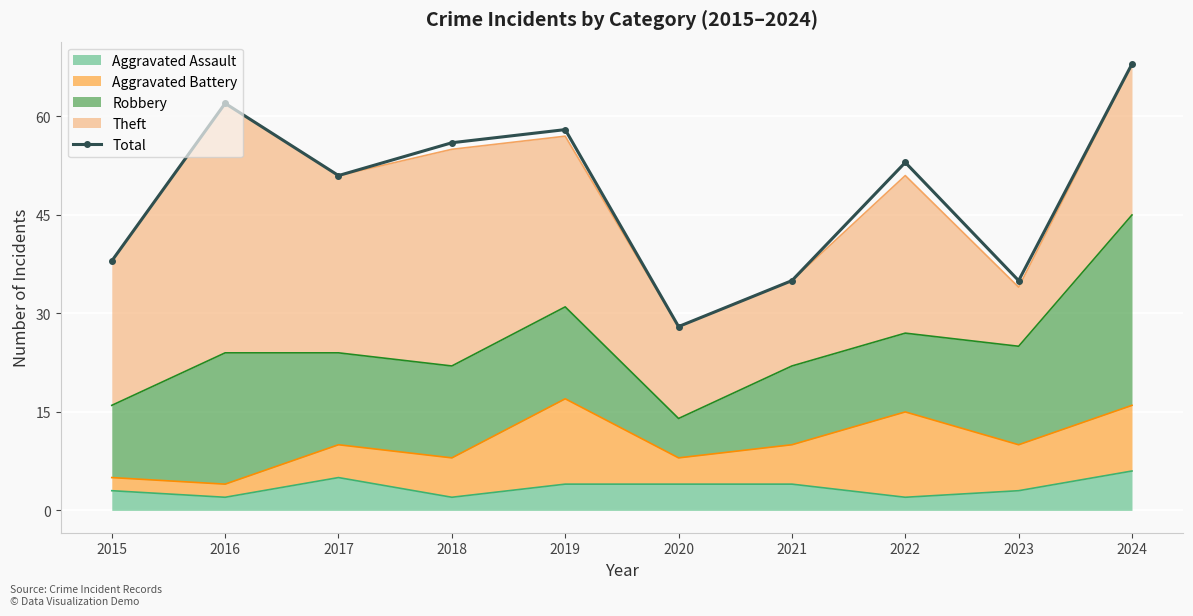

The value at 2024 is 94. True or false?

False